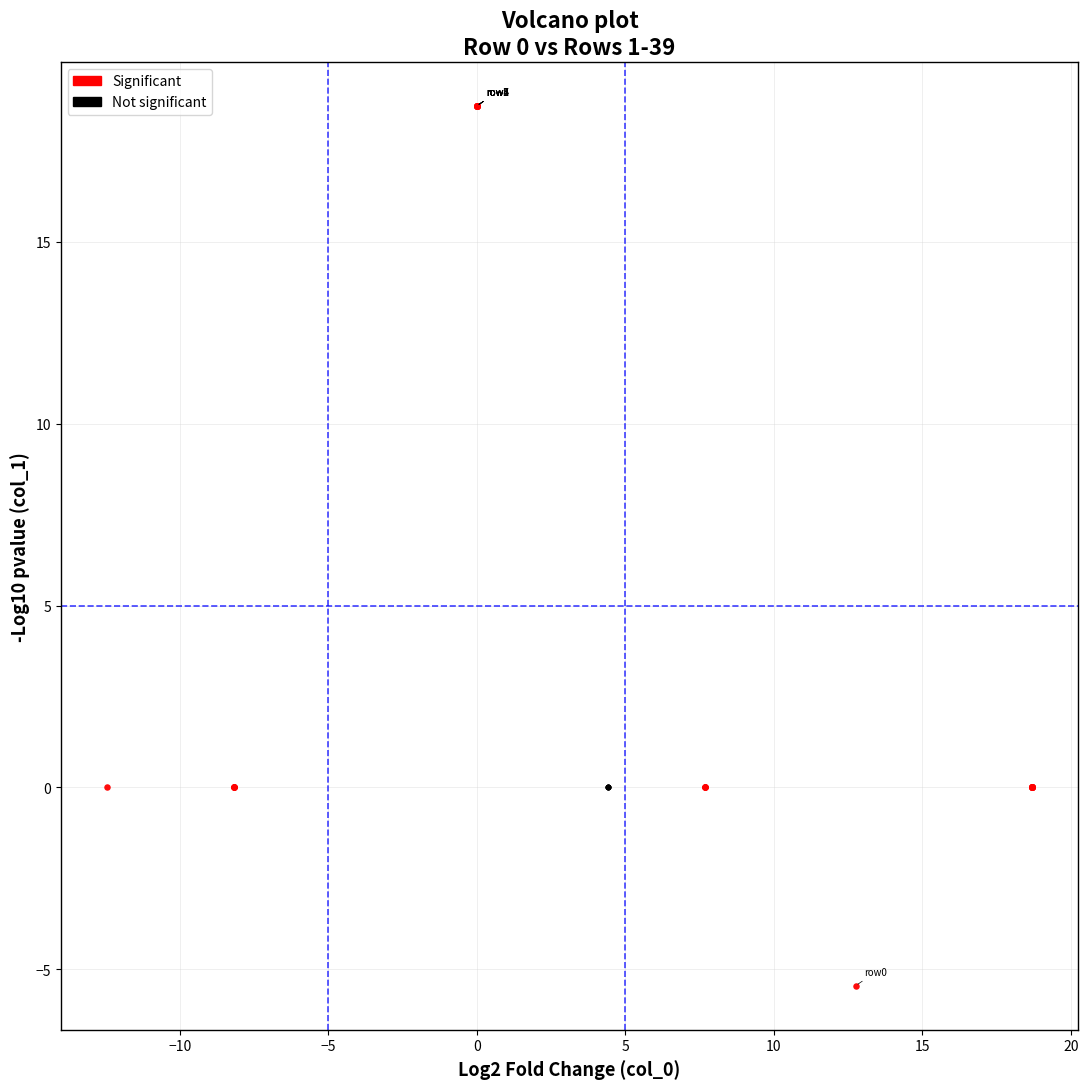

Which series contains the lowest Y value?

Significant